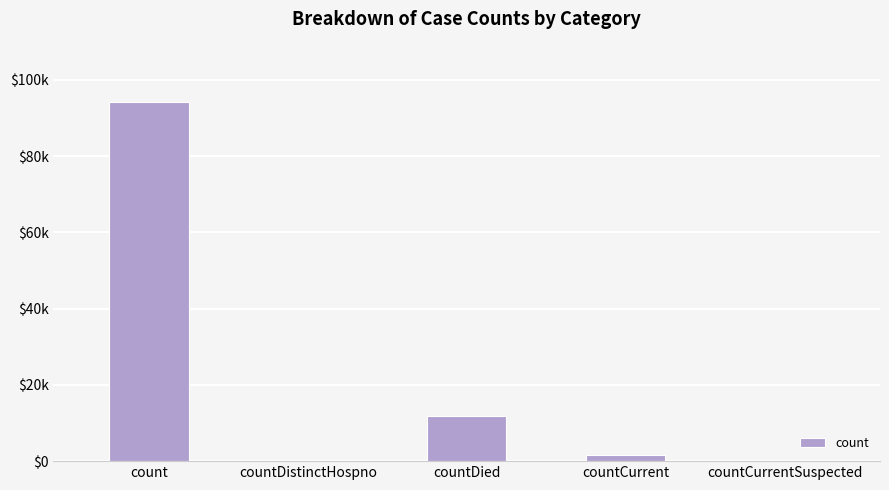

Which category has the lowest value across all series?

countDistinctHospno